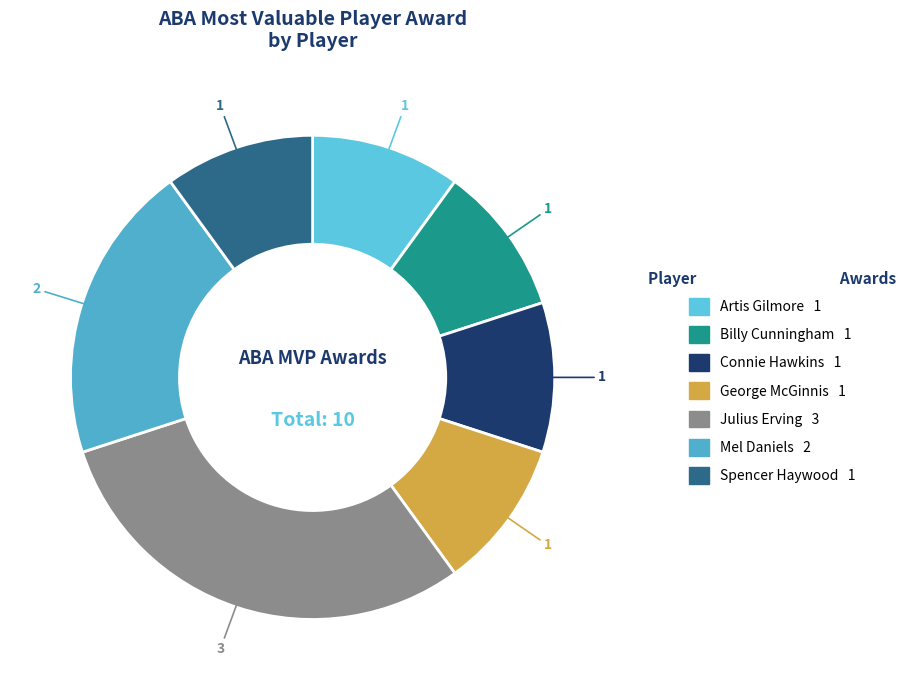

What is the largest slice in the pie chart?

Julius Erving